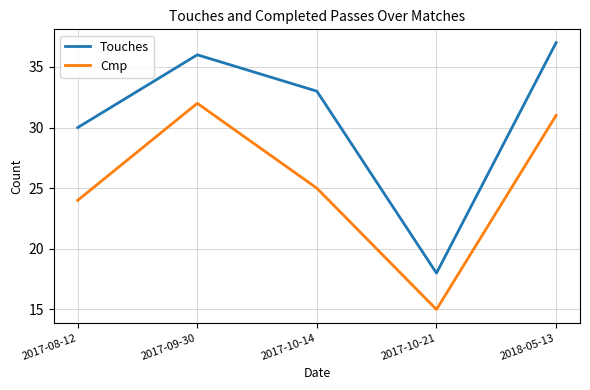

What are all the series names shown in the legend?

Touches, Cmp